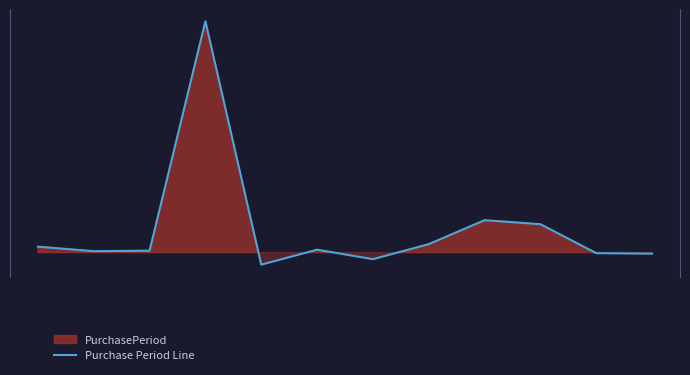

What is the greatest value displayed?

489